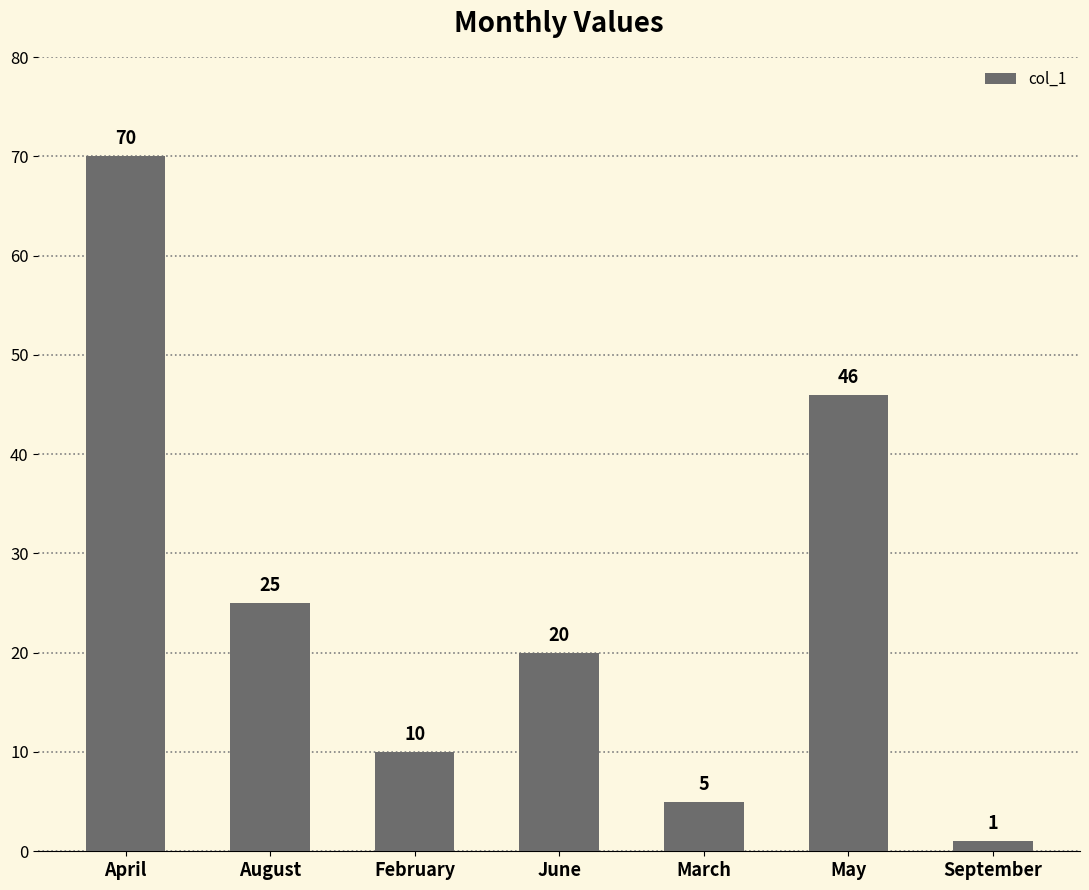

Approximately how many times larger is the value at April compared to May?

1.5